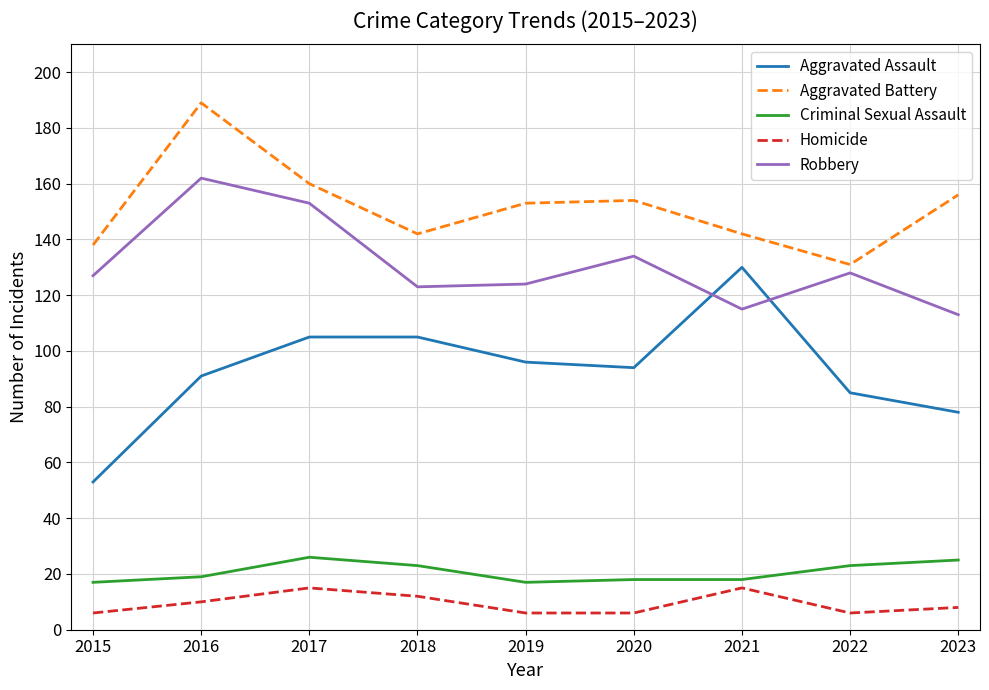

Rank the series at 2022 from lowest to highest value.

Homicide, Criminal Sexual Assault, Aggravated Assault, Robbery, Aggravated Battery